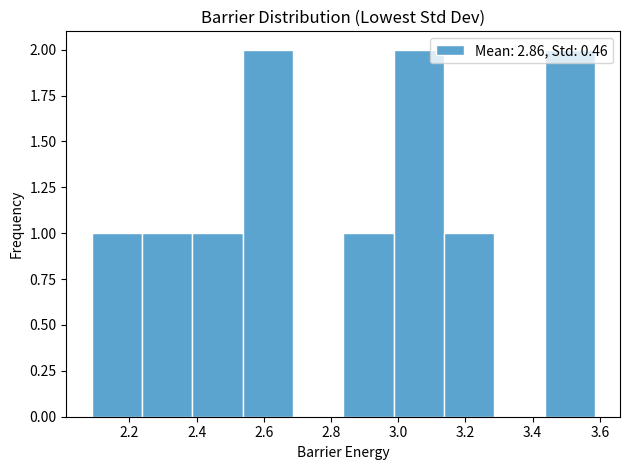

Reading left to right, transcribe this chart: for each bar, give the range it covers on the x-axis and its height. Neither the bar edges nor the heights are printed on the chart, so give them approximately, as read against the axes.

2.08 to 2.24: 1
2.24 to 2.38: 1
2.38 to 2.54: 1
2.54 to 2.68: 2
2.68 to 2.84: 0
2.84 to 2.98: 1
2.98 to 3.14: 2
3.14 to 3.28: 1
3.28 to 3.44: 0
3.44 to 3.58: 2